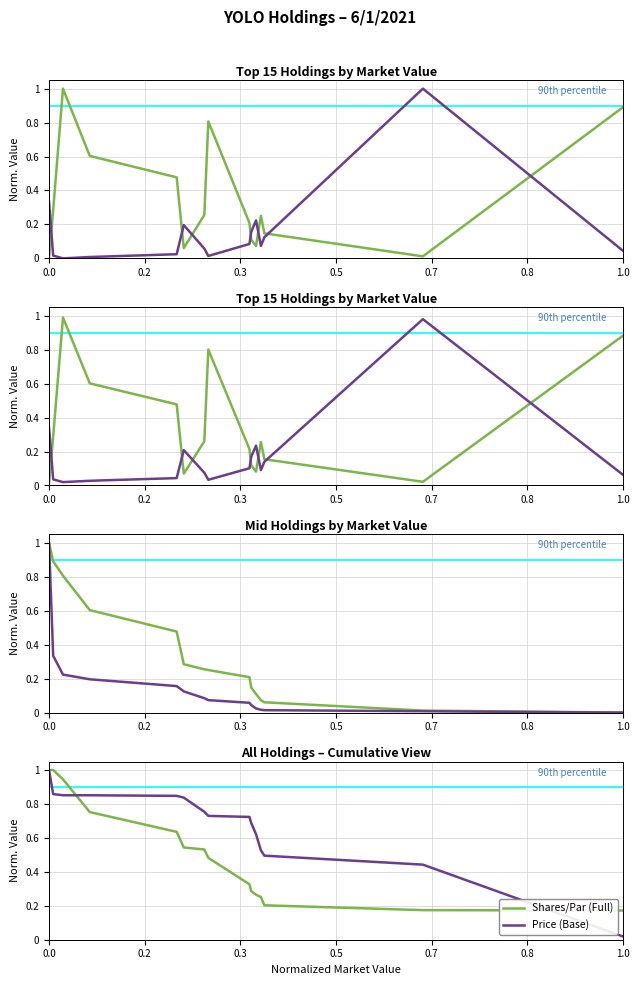

Which series has the largest total across all categories?

Price (Base)